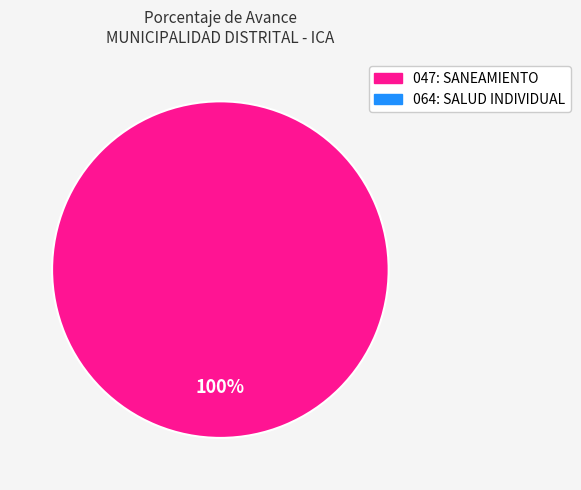

Is there a majority slice in this chart?

Yes